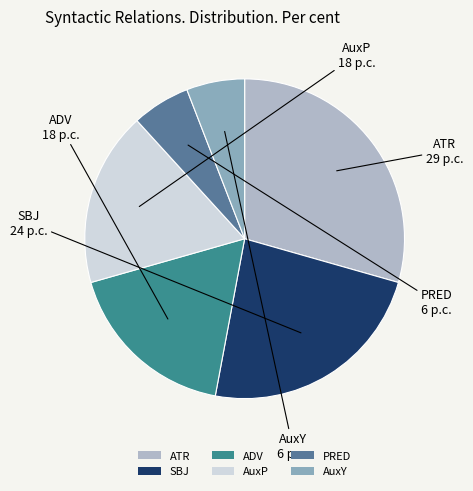

Which category has the biggest portion of the pie?

ATR